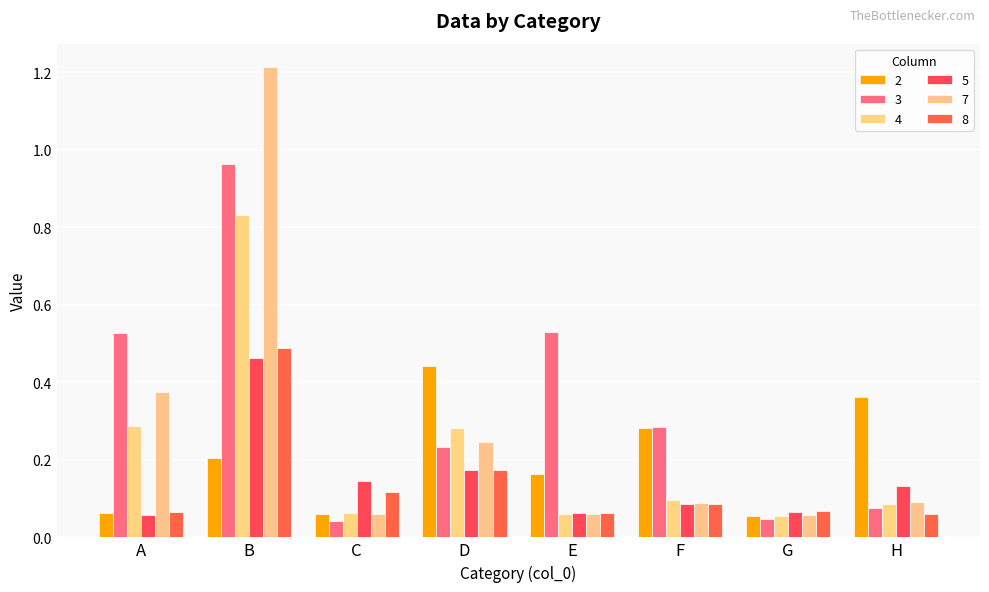

What is the approximate value of 5 at E?

0.1